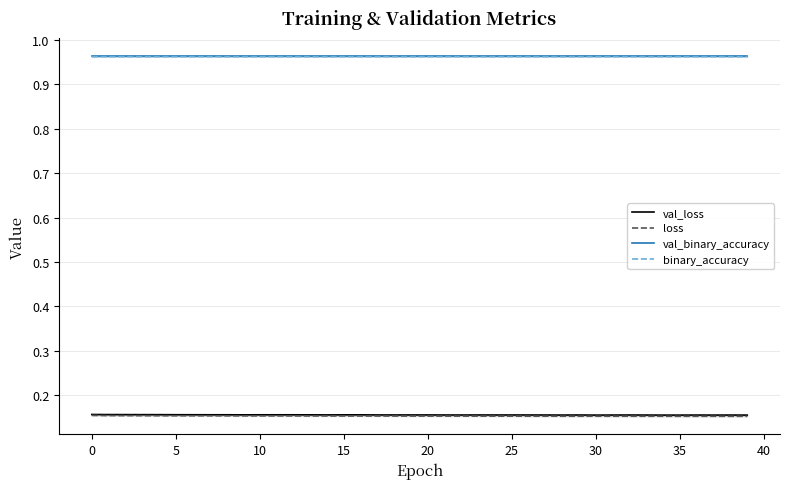

The value of val_binary_accuracy at 30 is 1.0. True or false?

True